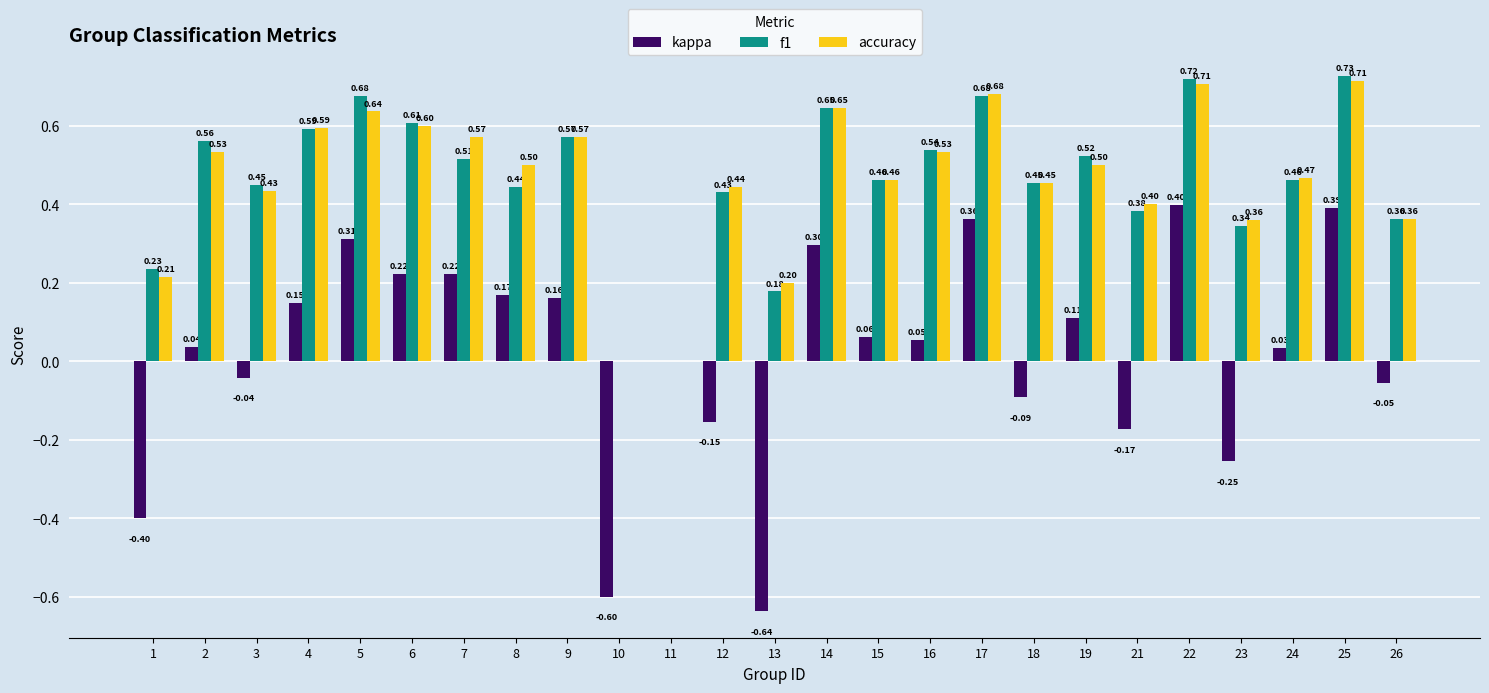

Is the value of f1 at 19 greater than the value of kappa at 3?

Yes